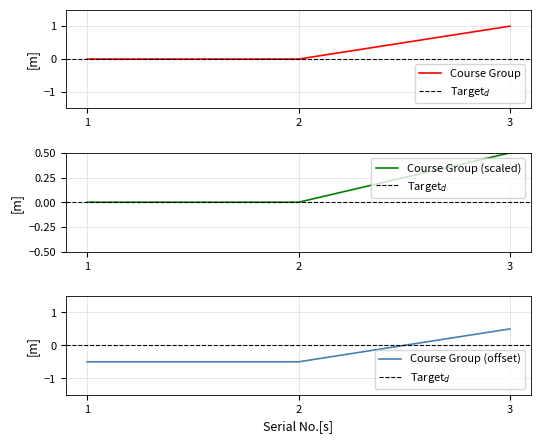

Which has a higher value, 3 or 1?

3